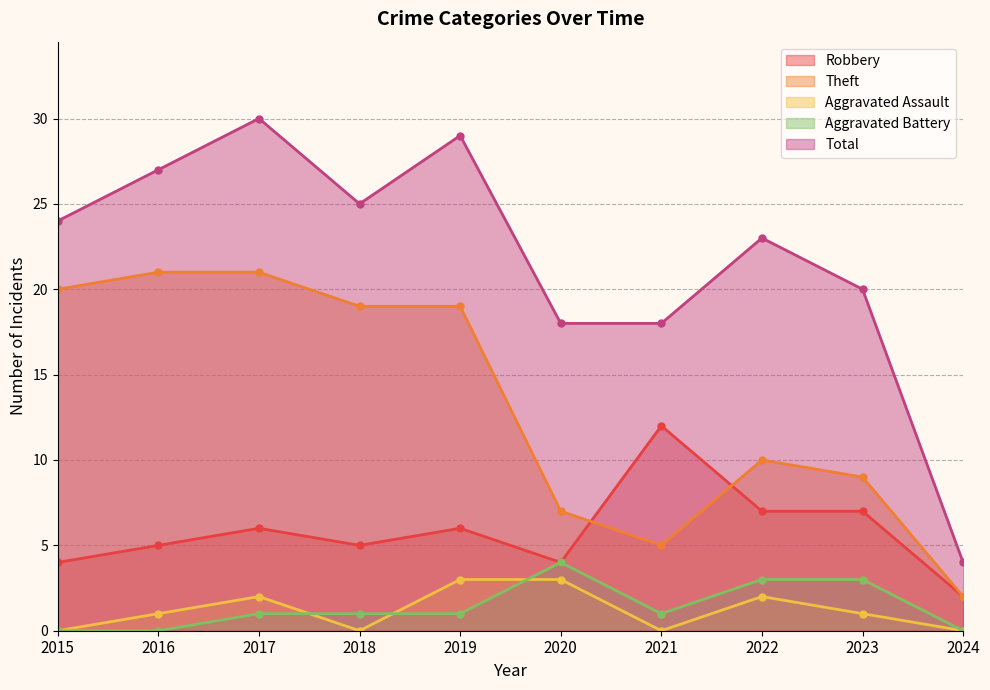

Where is Theft nearest to the value 11?

2022